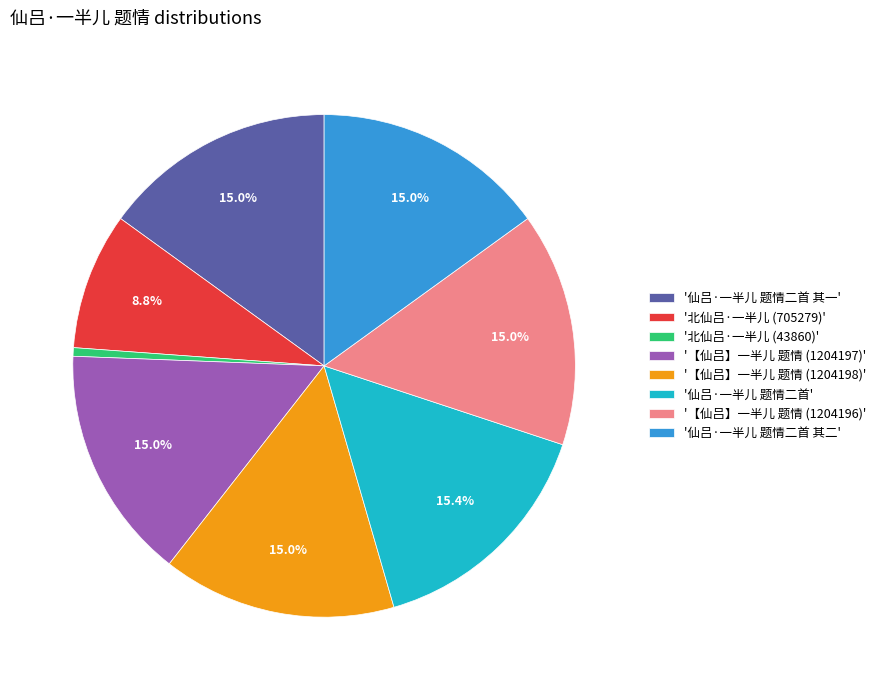

What percentage is NOT represented by '仙吕·一半儿 题情二首'?

84.6%